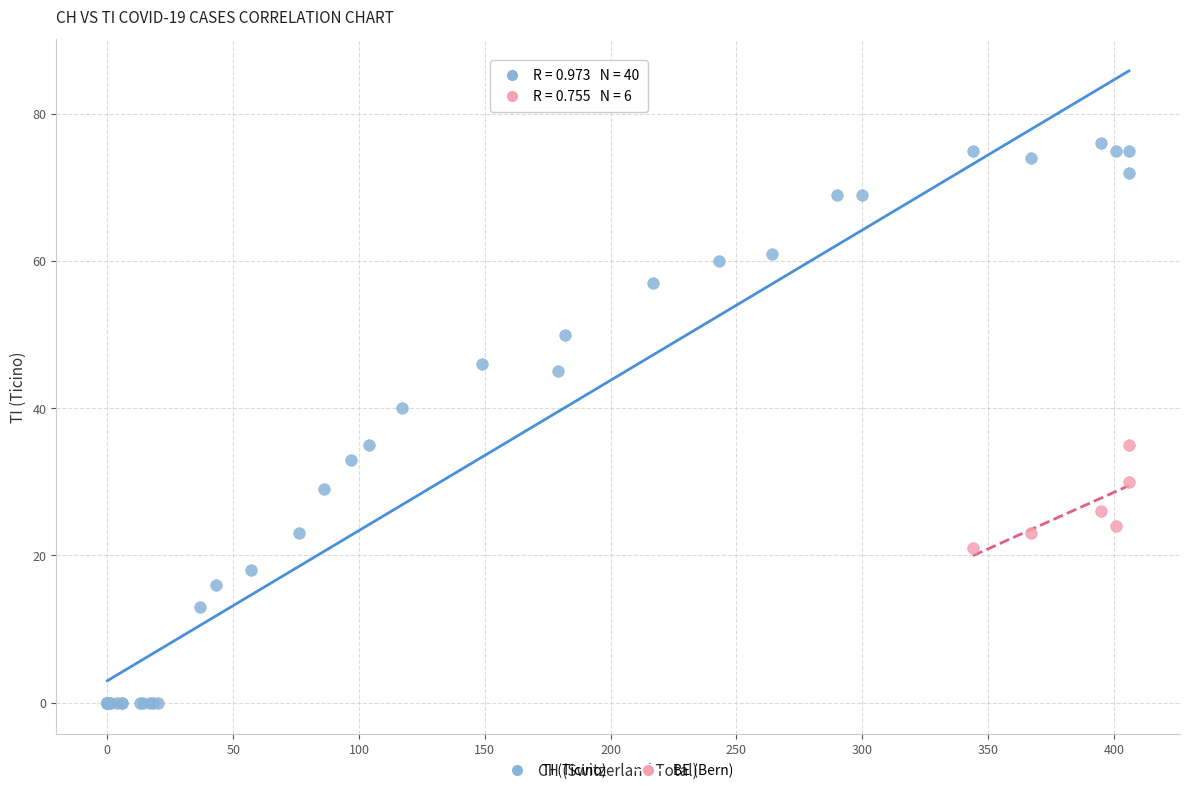

Which series has the widest spread of Y values?

TI (Ticino)